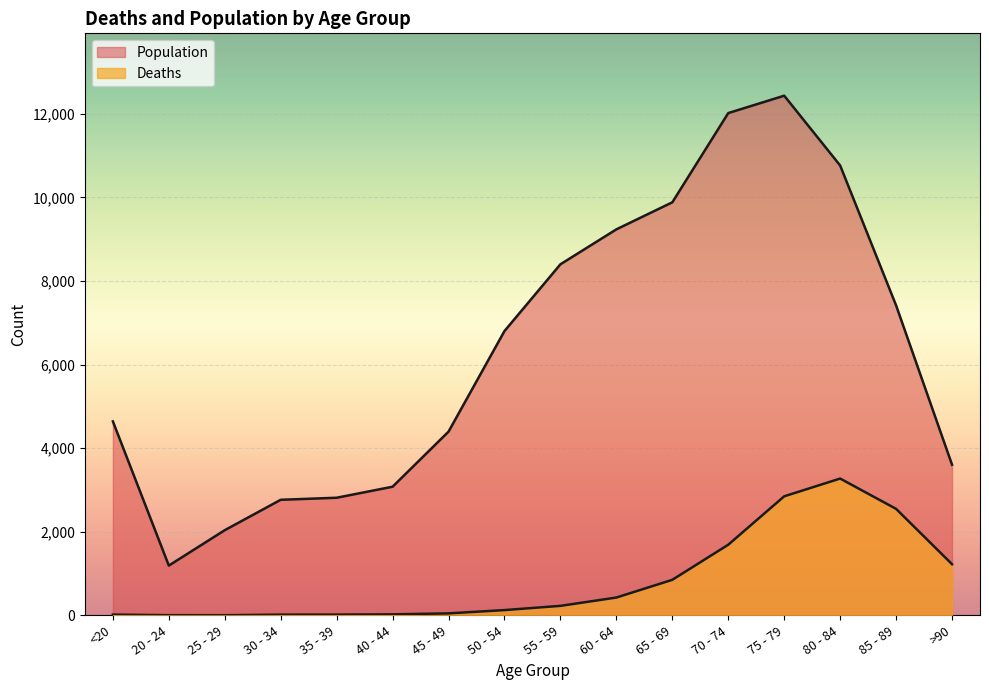

True or false: Deaths and Population intersect in this chart.

False